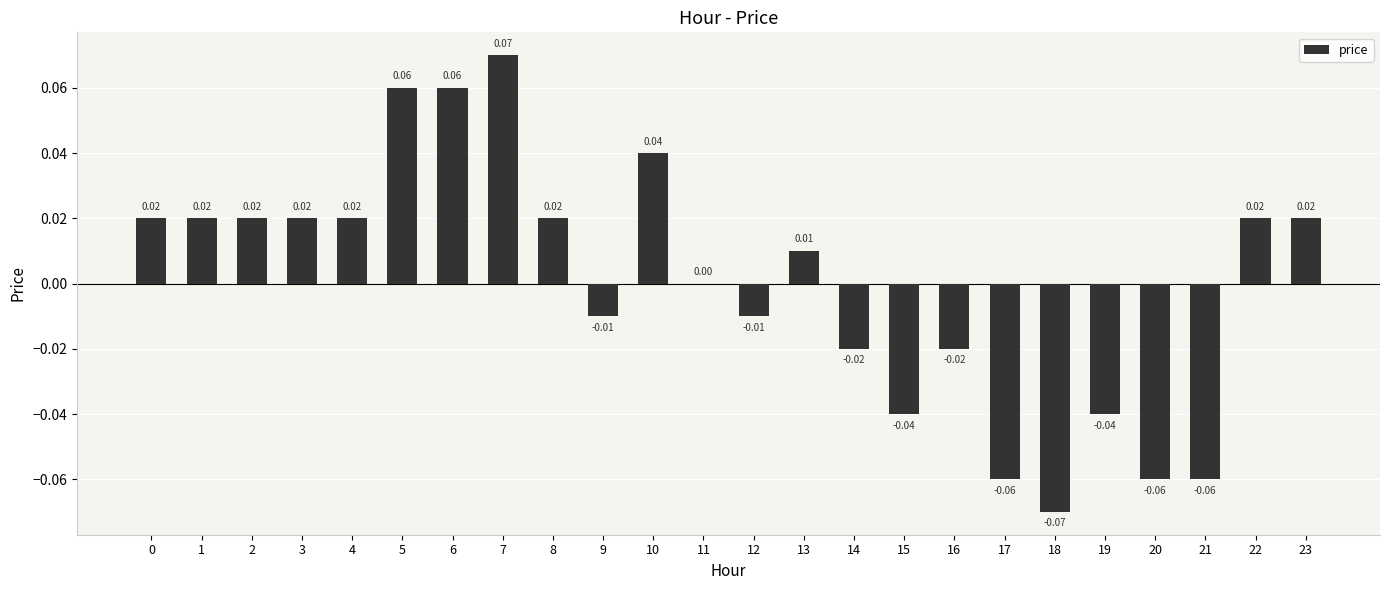

Between 22 and 7, which is larger?

7